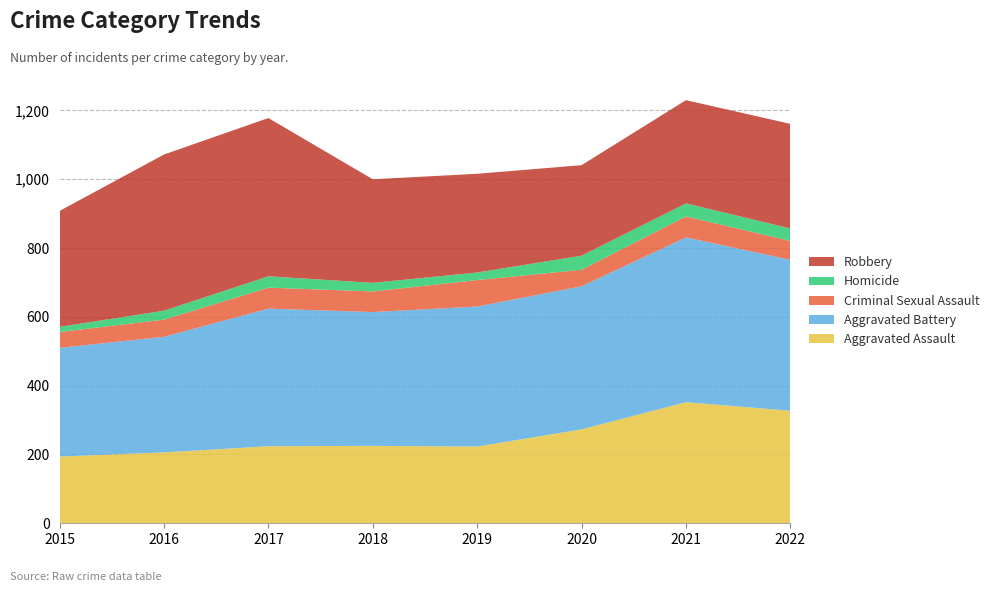

Reading left to right, extract all data points from this chart.

Aggravated Assault: 194	206	224	225	223	273	352	327
Aggravated Battery: 316	336	400	389	407	416	479	439
Criminal Sexual Assault: 46	50	61	60	77	48	61	55
Homicide: 15	26	33	25	22	41	38	36
Robbery: 337	454	460	301	287	263	300	304